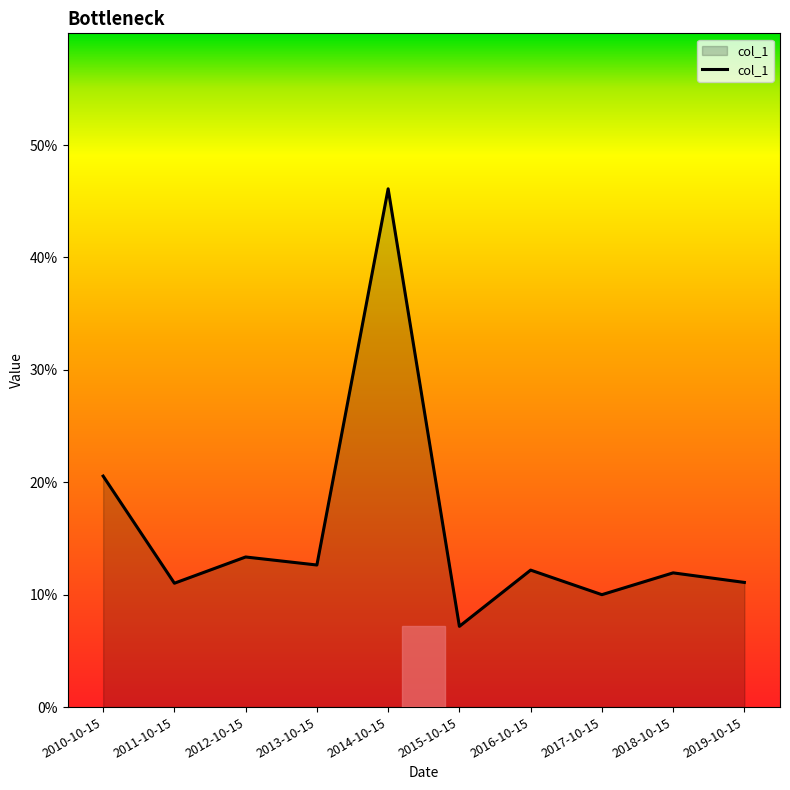

Is it true that the value at 2018-10-15 is 0.1?

False